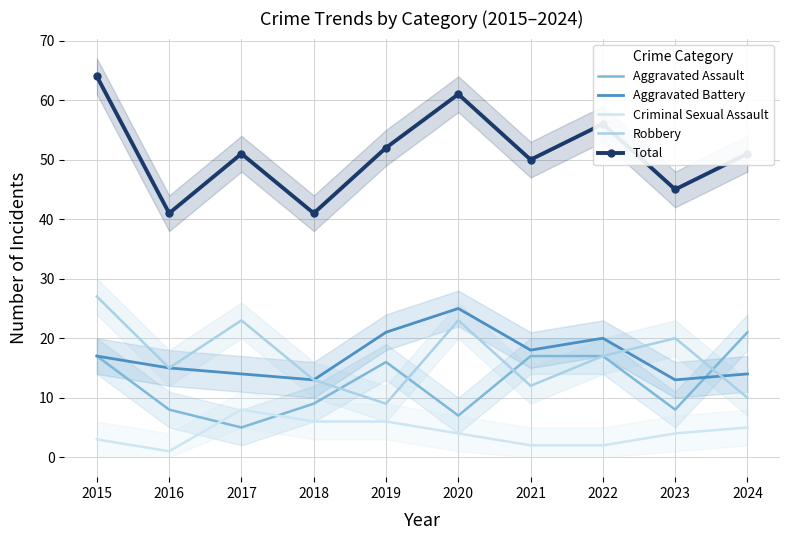

At which label does Robbery first exceed 17?

2015